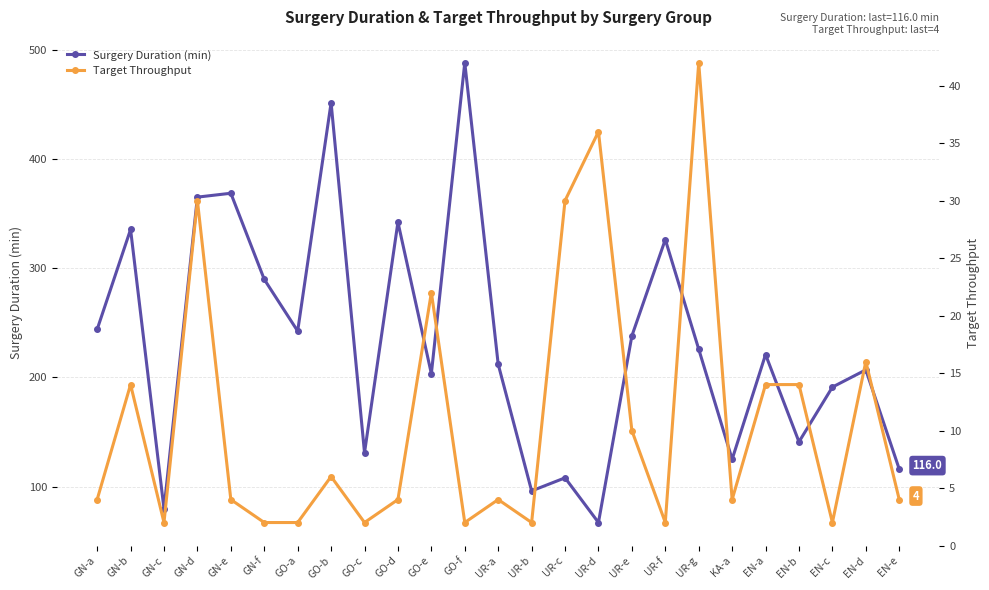

What is the difference between the highest and lowest values at EN-d?

191.0